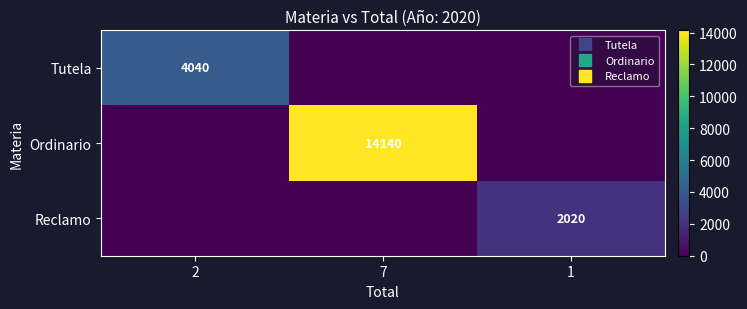

What is the total value across all series at 1?

2020